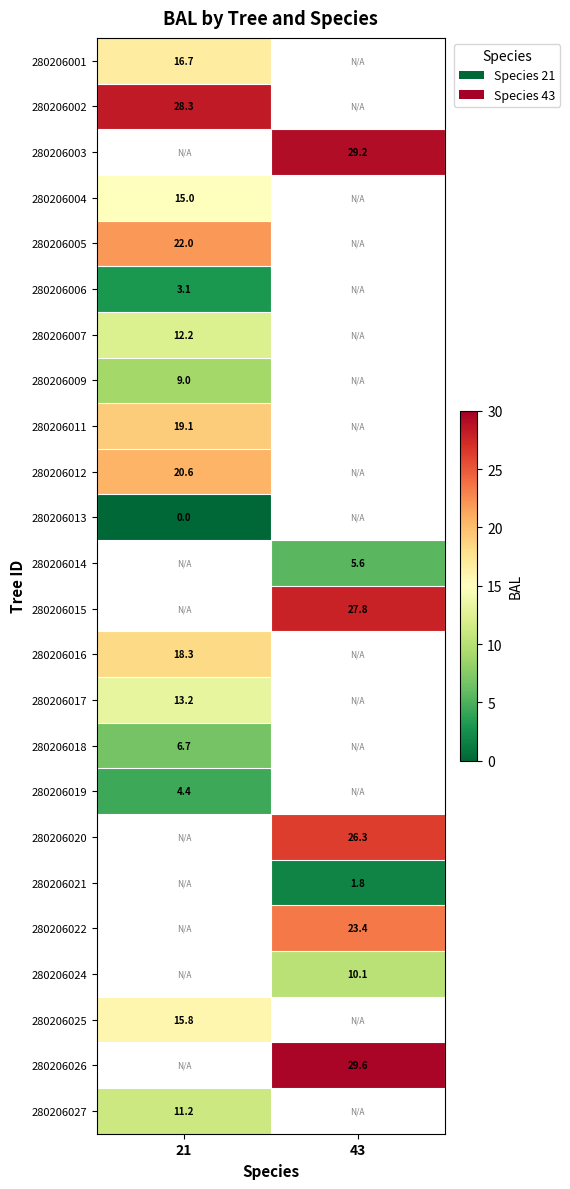

Is the value of 280206021 at 43 greater than the value of 280206026 at 43?

No